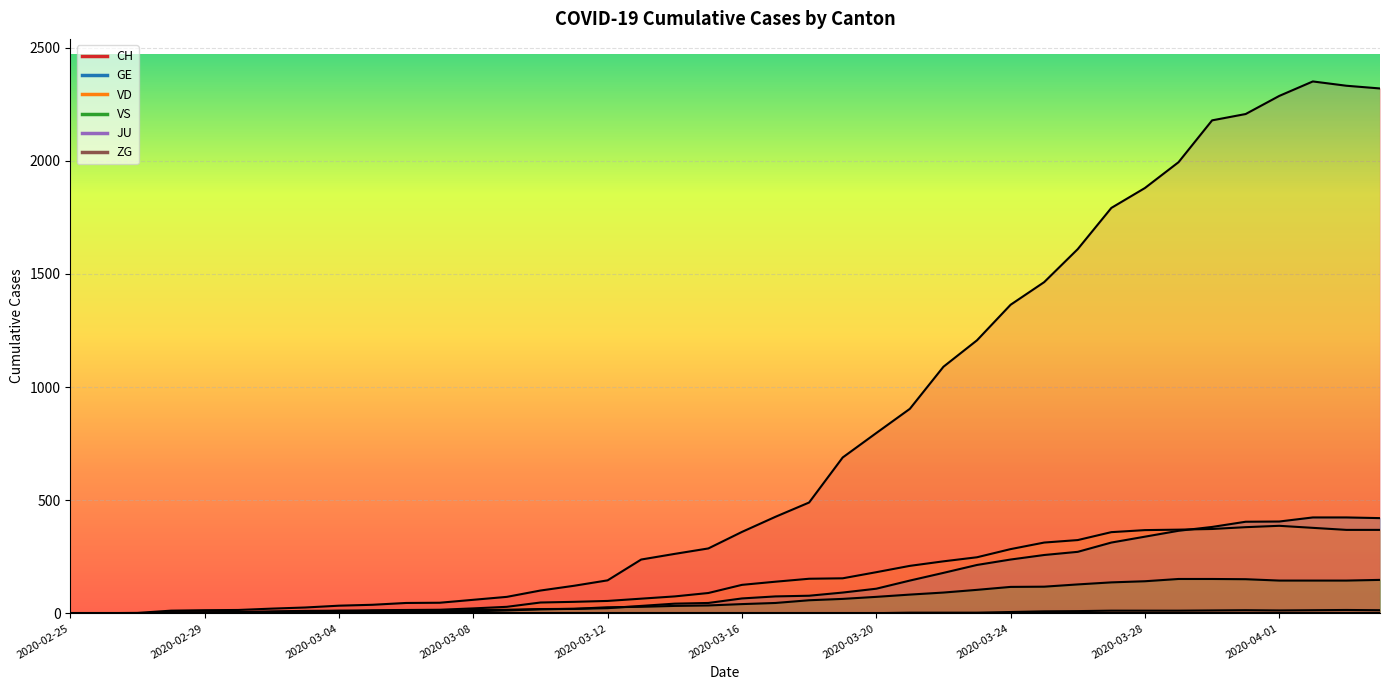

True or false: ZG and CH cross at least once.

False